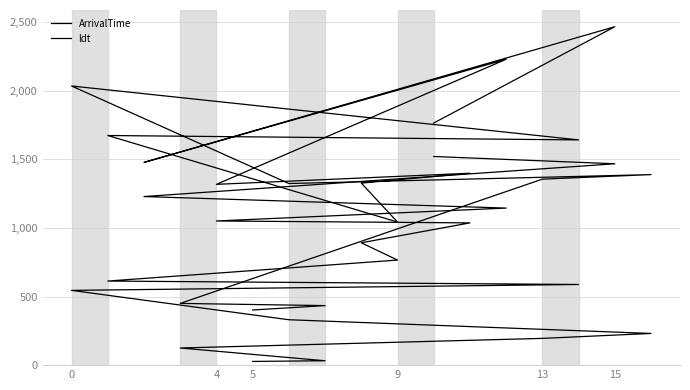

What is the approximate value of ldt at 0, to the nearest 50?

2050